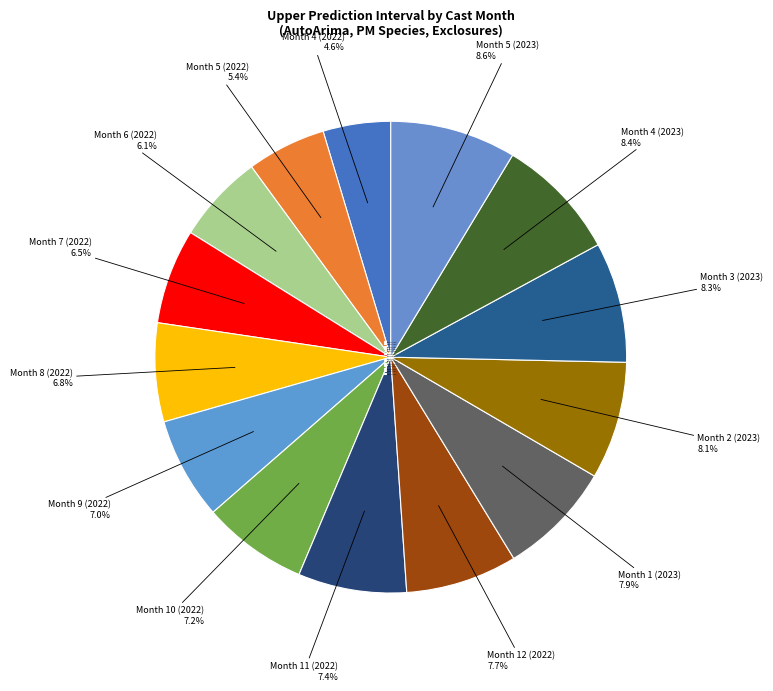

How many segments does this pie chart have?

14